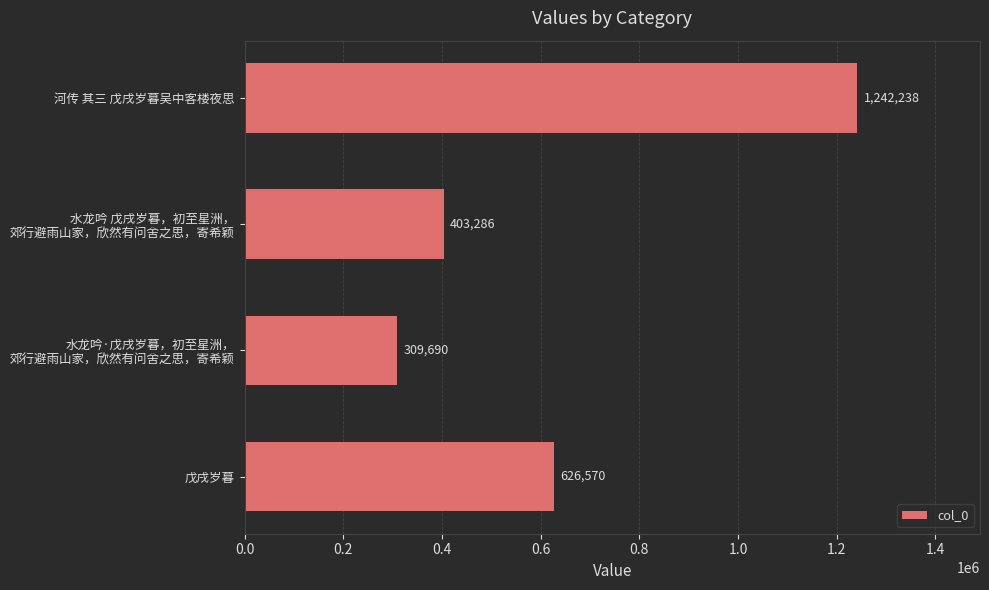

List the labels in order of value, largest first.

河传 其三 戊戌岁暮吴中客楼夜思, 戊戌岁暮, 水龙吟 戊戌岁暮，初至星洲，
郊行避雨山家，欣然有问舍之思，寄希颖, 水龙吟·戊戌岁暮，初至星洲，
郊行避雨山家，欣然有问舍之思，寄希颖